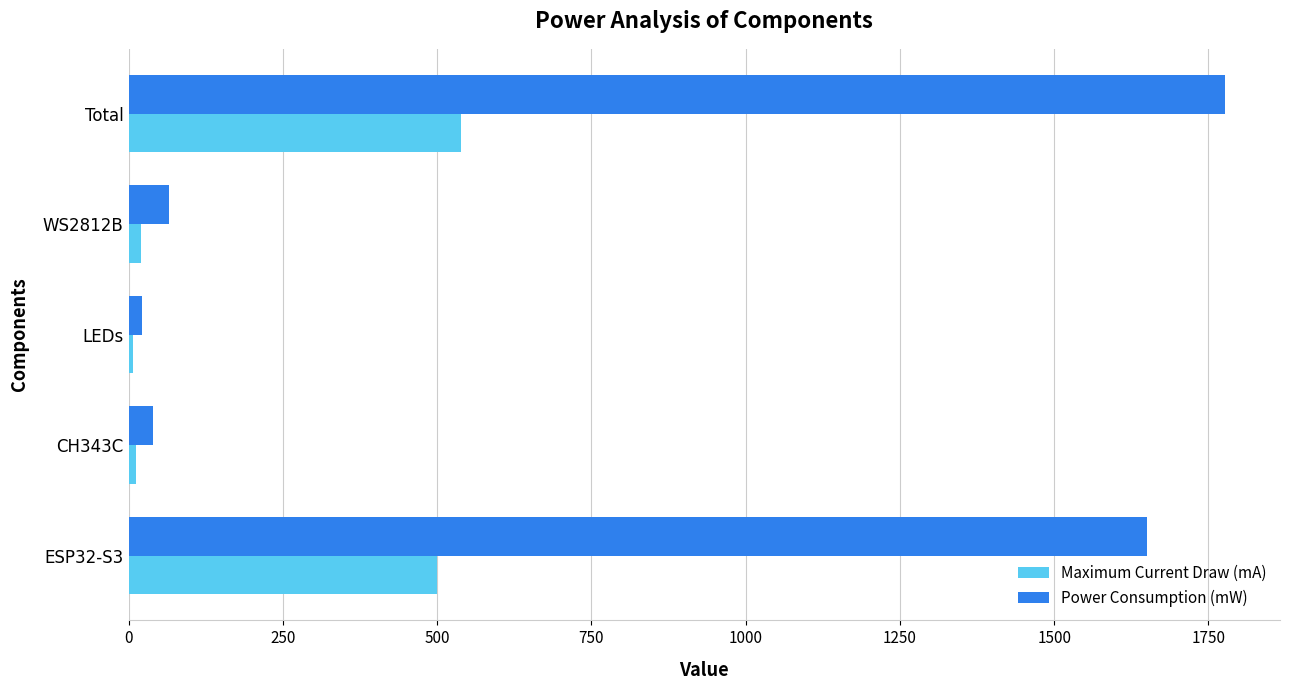

Which category has the highest value in the Power Consumption (mW) series?

Total